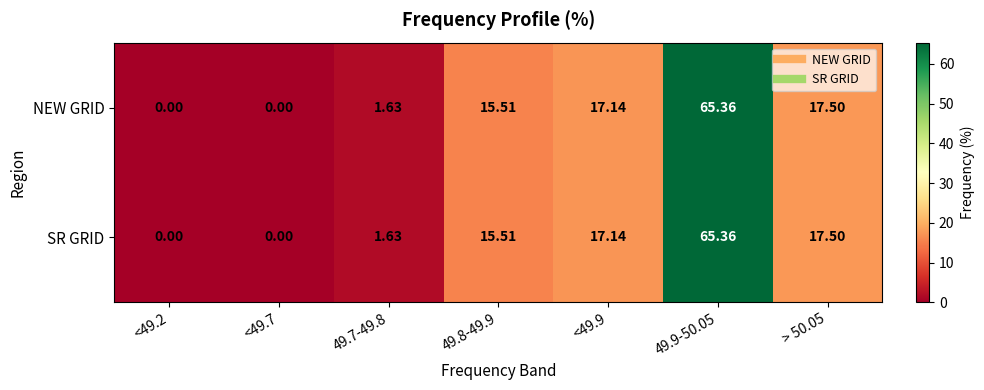

Is the value of NEW GRID at <49.9 greater than the value of SR GRID at > 50.05?

No